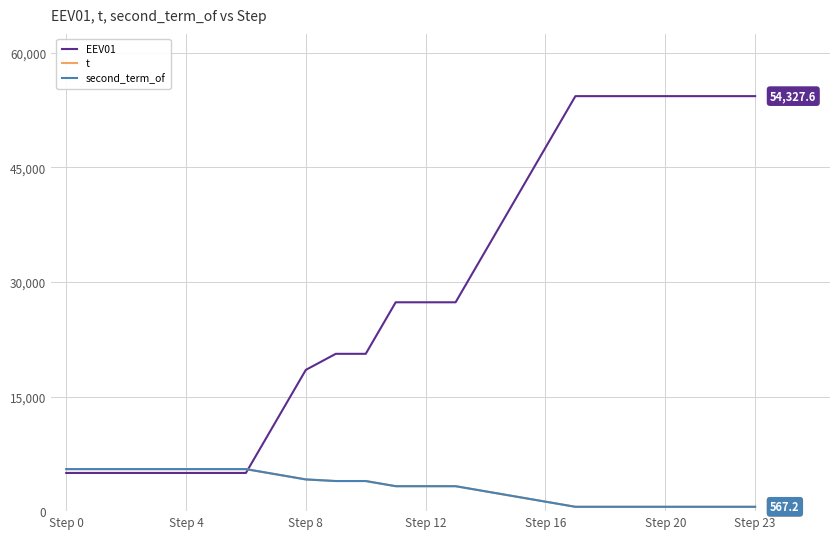

Is this an area chart (filled region under the line)?

No